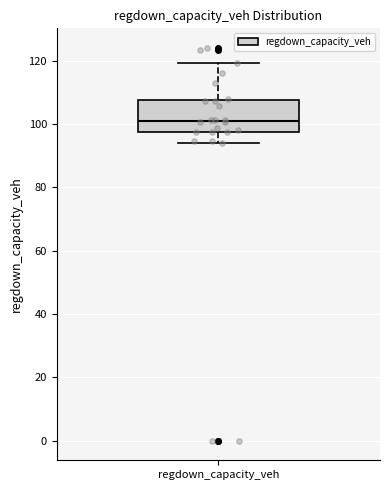

Read this box plot against the y-axis: the position of the median line, the range covered by the box, and the ends of both whiskers. The values are not printed on the chart, so give them approximately, as read against the axis.

median 100, box 98 to 108, whiskers 94 to 120